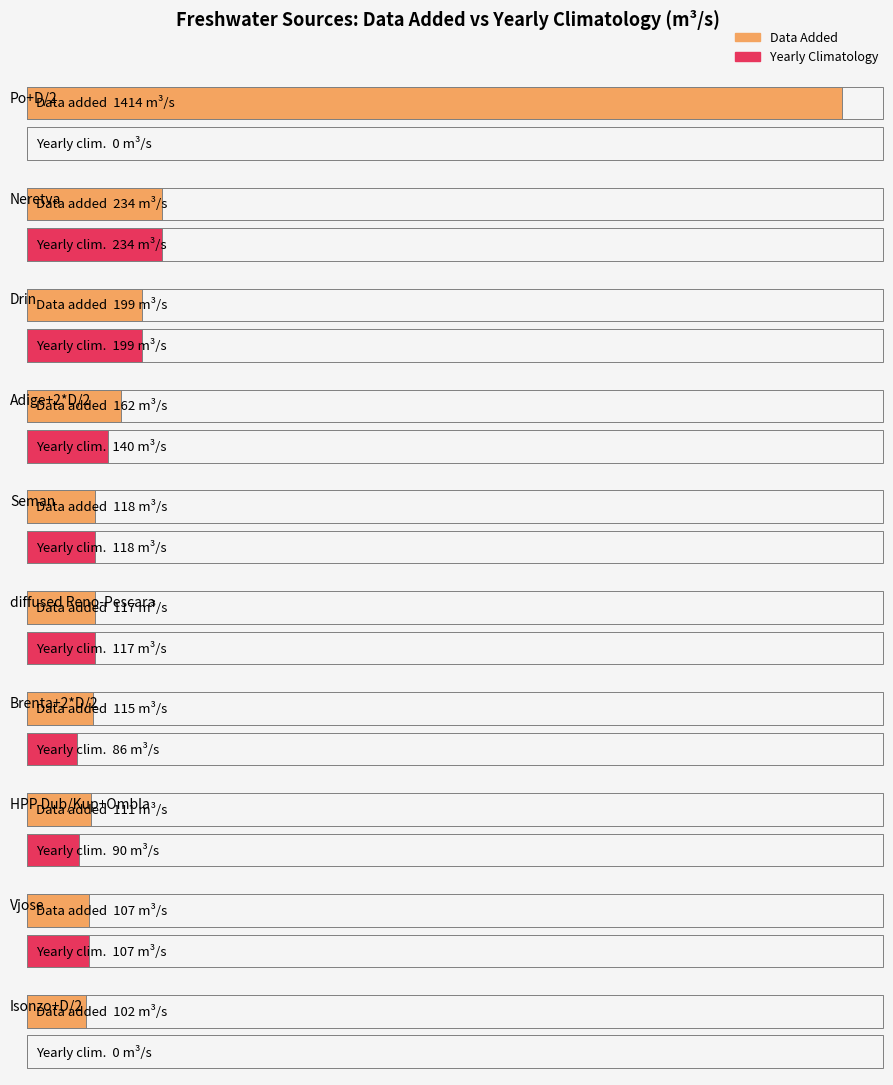

Which series has the widest spread of values?

data_added